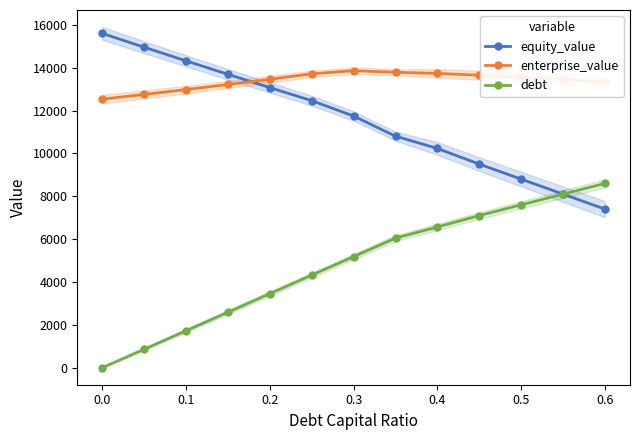

What is the minimum value for equity_value?

7400.0